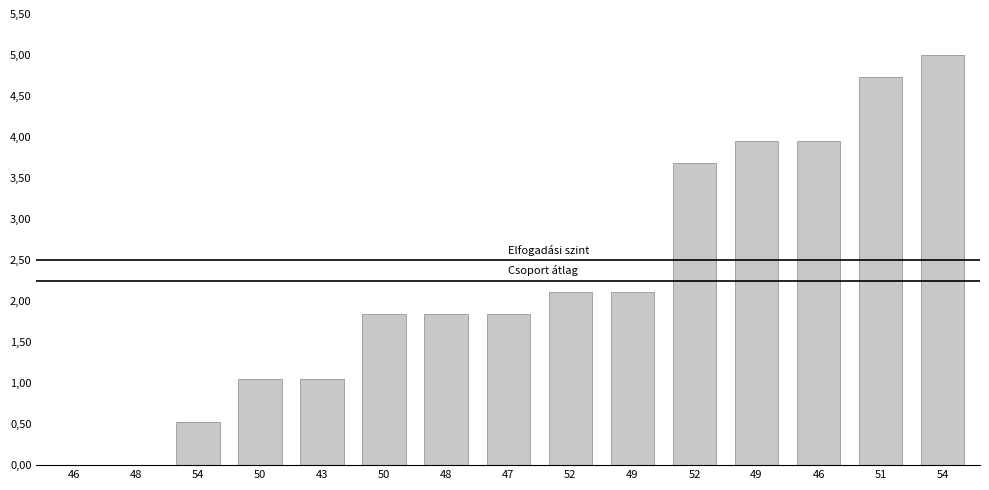

At which label is the value closest to 2?

52